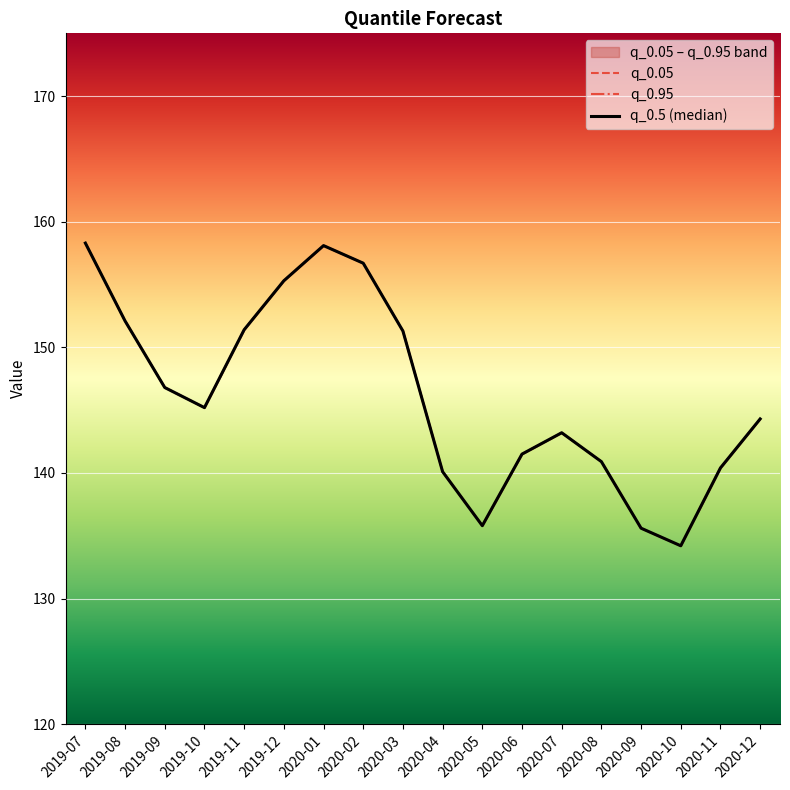

Which category has the lowest value in the q_0.05 series?

2020-10